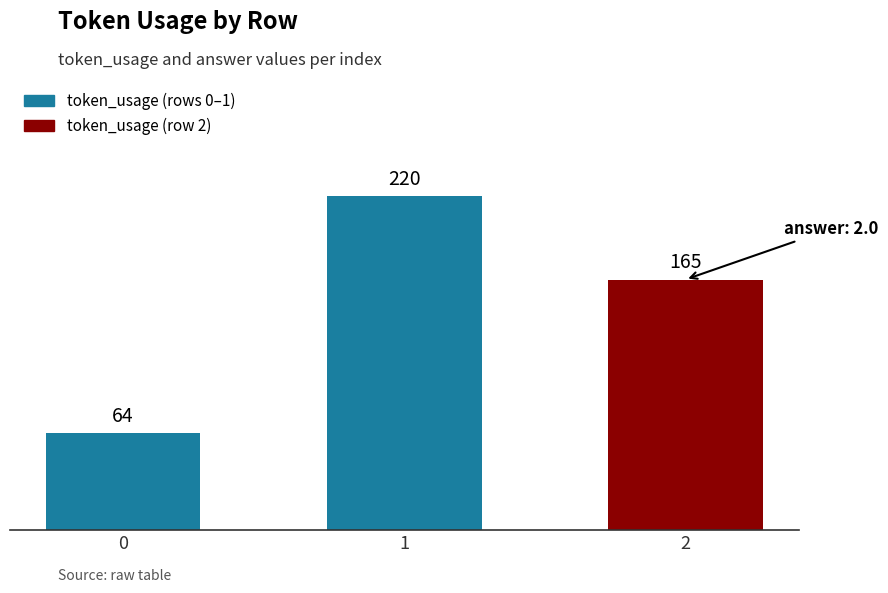

What is the maximum value shown in the chart?

220